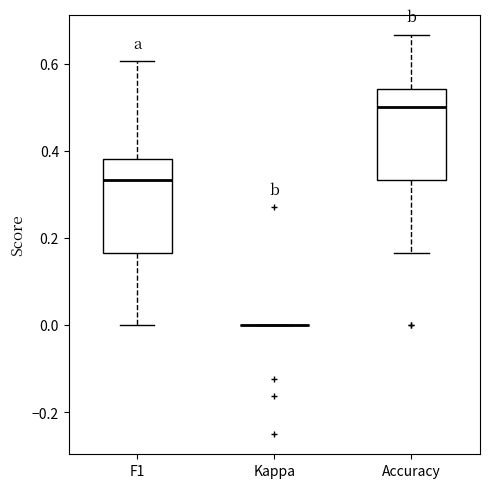

Reading left to right, read every box against the y-axis: the position of its median line, the range the box covers, and the ends of its whiskers. The values are not printed on the chart, so give them approximately, as read against the axis.

F1: median 0.34, box 0.16 to 0.38, whiskers 0.00 to 0.60
Kappa: box collapsed to a line at 0.00, whiskers 0.00 to 0.00
Accuracy: median 0.50, box 0.34 to 0.54, whiskers 0.16 to 0.66